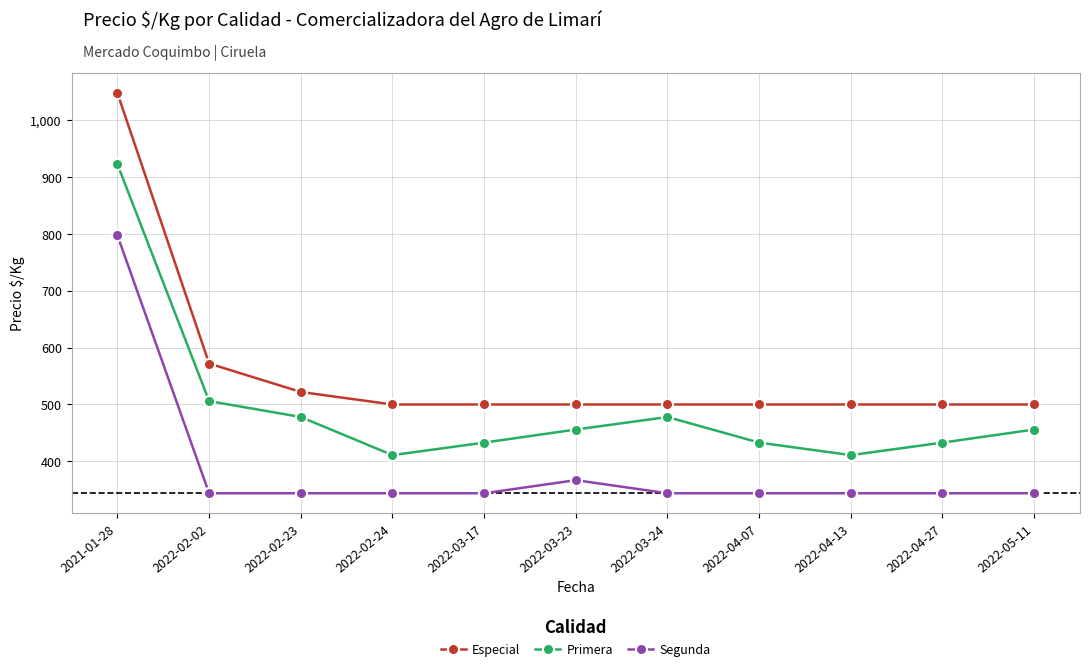

How many values in the Especial series exceed 500?

3